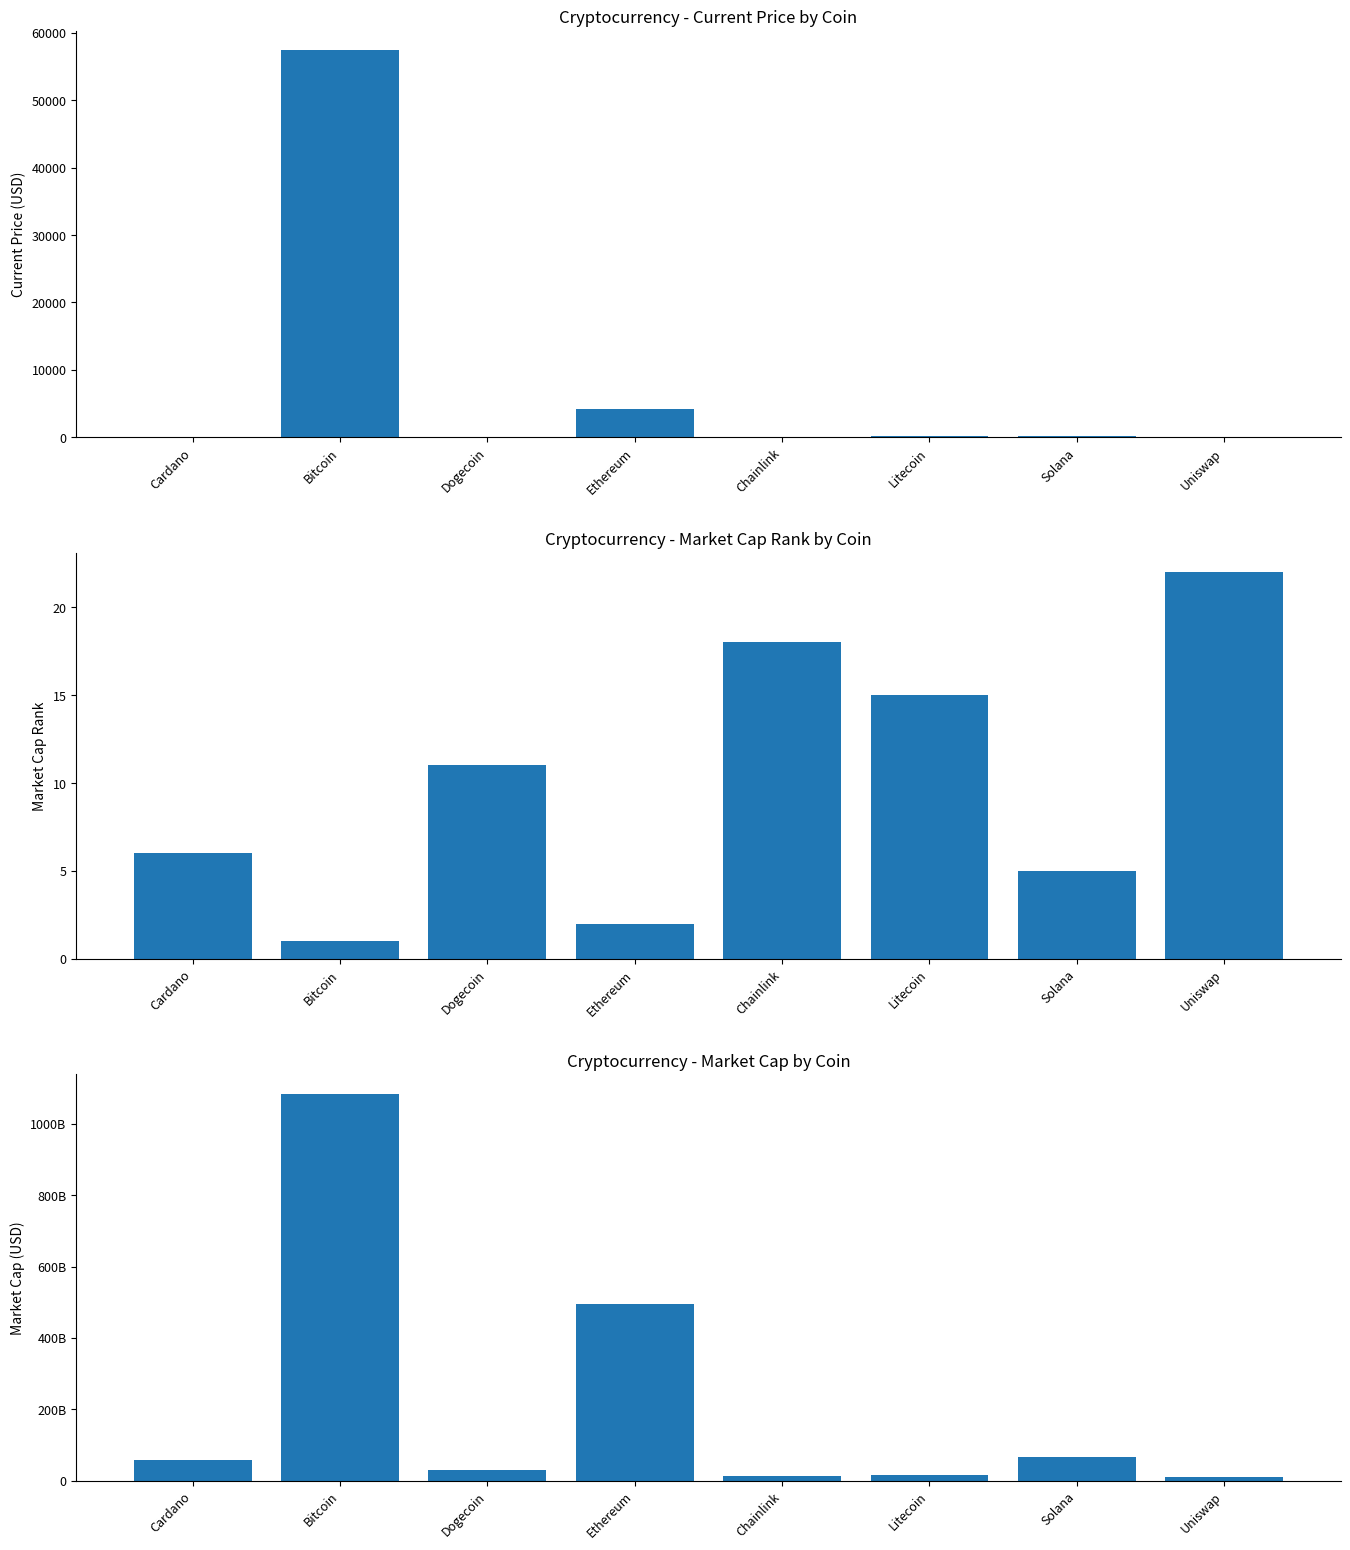

What is the label of the 6th bar from the right?

Dogecoin